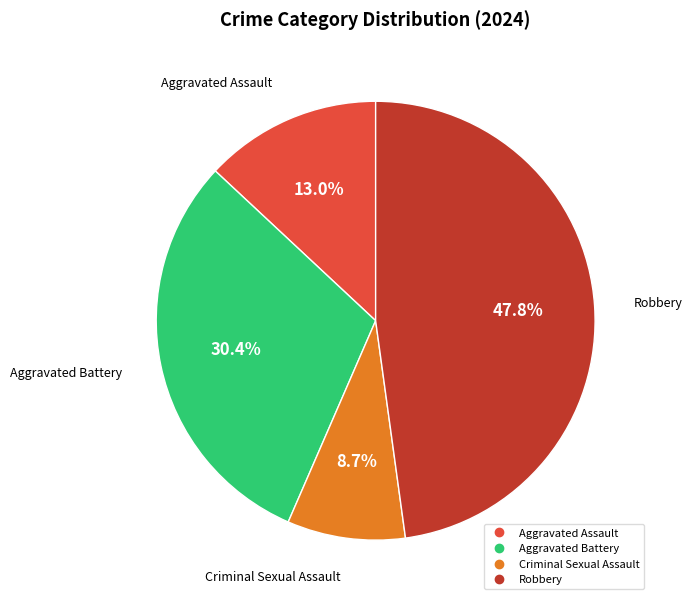

To the nearest percent, what is the difference between the largest and smallest slice percentages?

39%